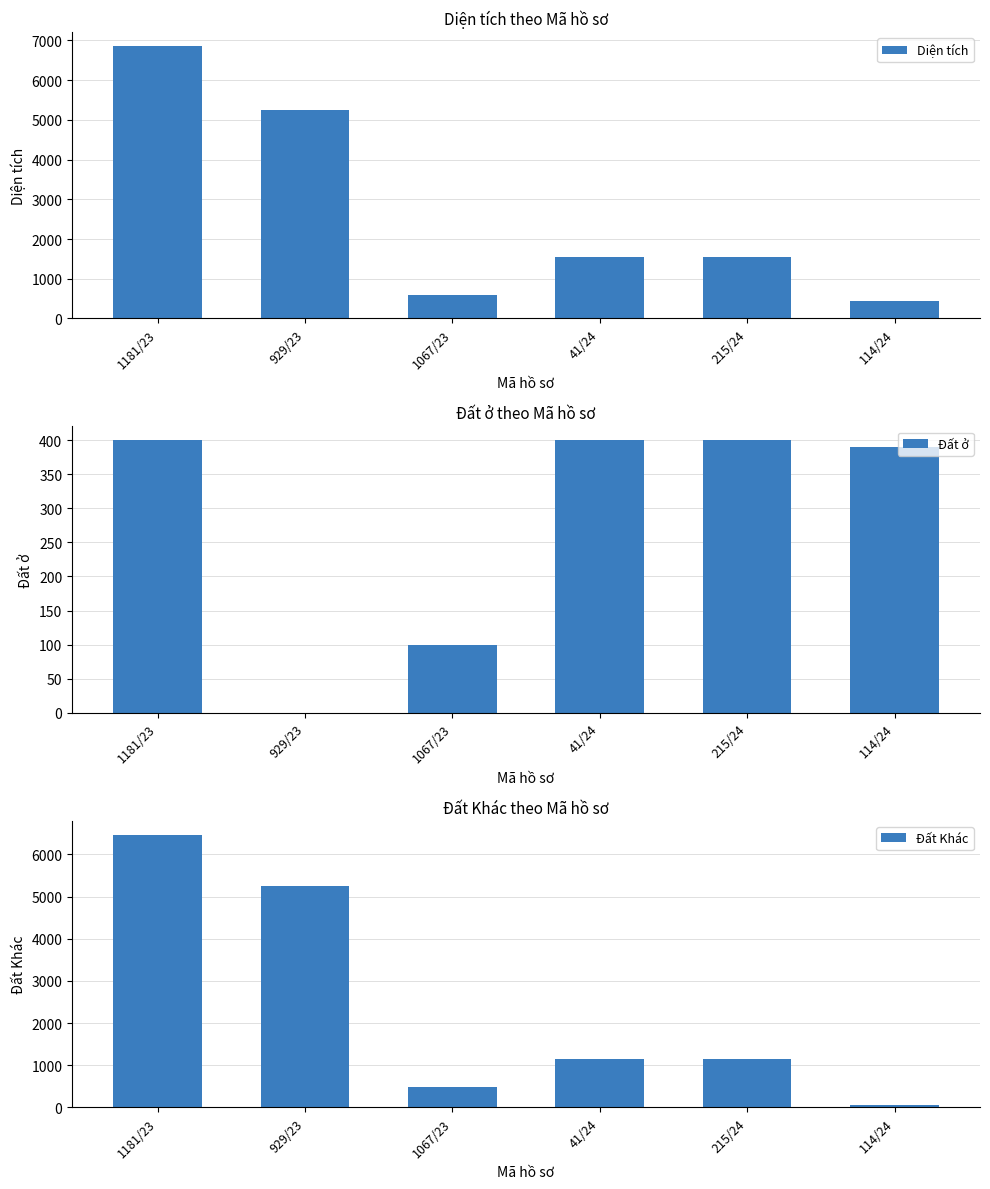

What are all the series names shown in the legend?

Diện tích, Đất ở, Đất Khác